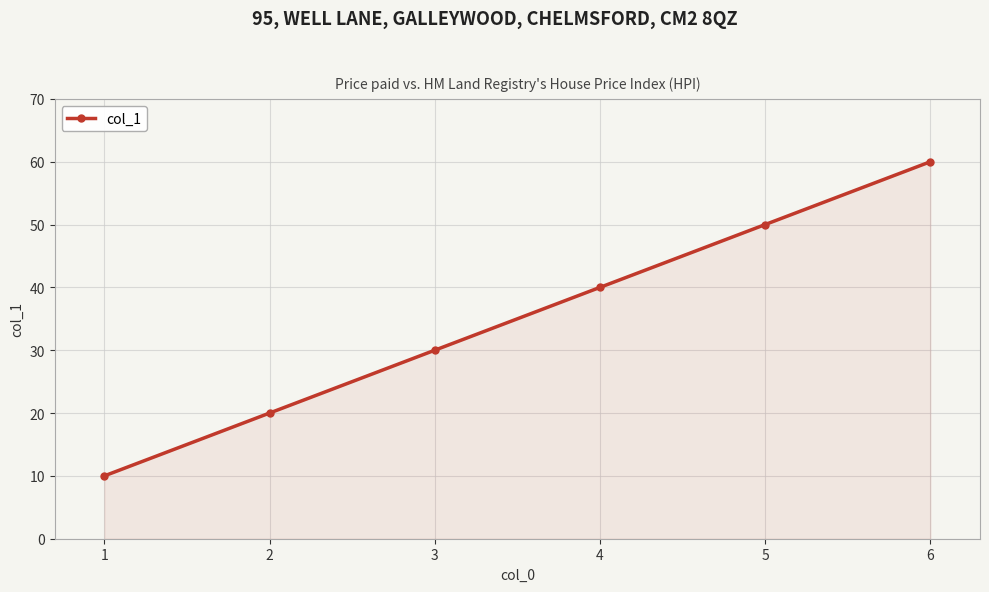

Reading left to right, transcribe all the data shown in this chart.

1=10	2=20	3=30	4=40	5=50	6=60